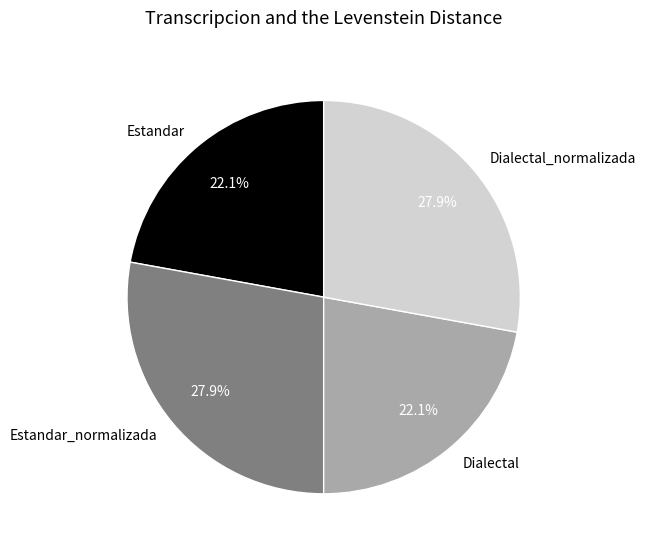

Does Dialectal_normalizada represent more than half of the total?

No